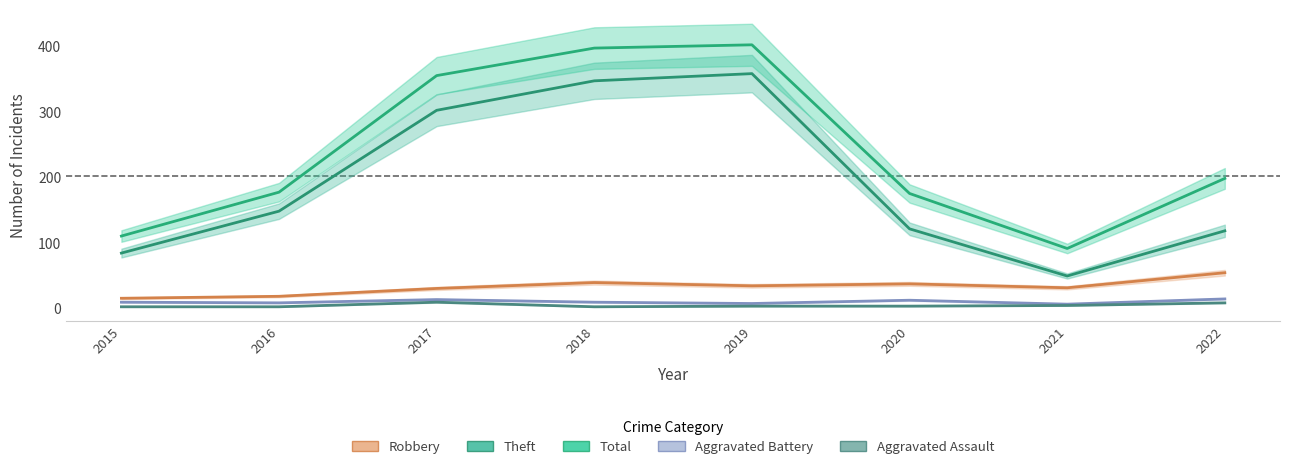

Where does the Theft series first go above 148?

2017